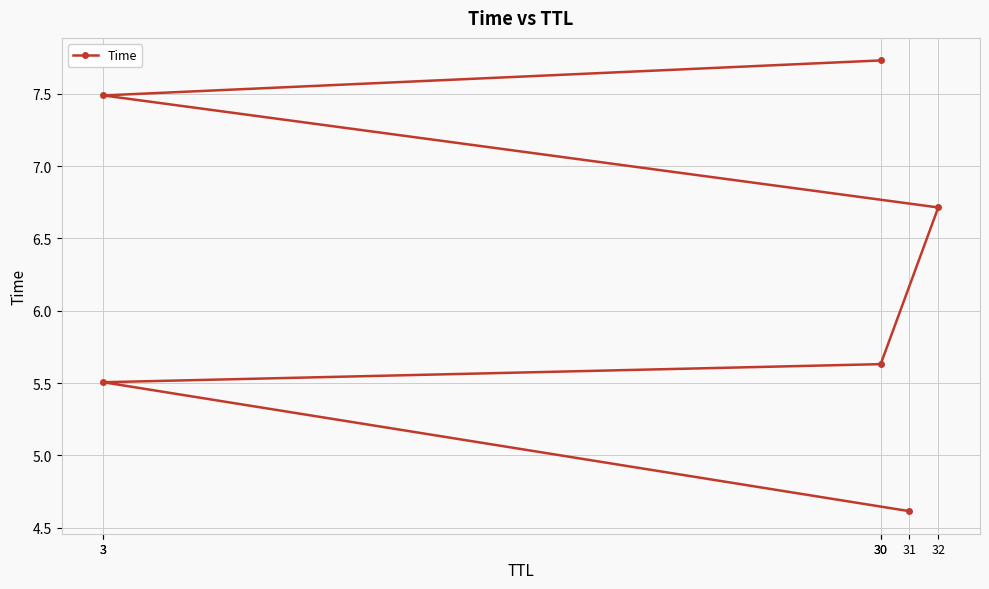

What is the difference between the second highest and second lowest values?

2.0